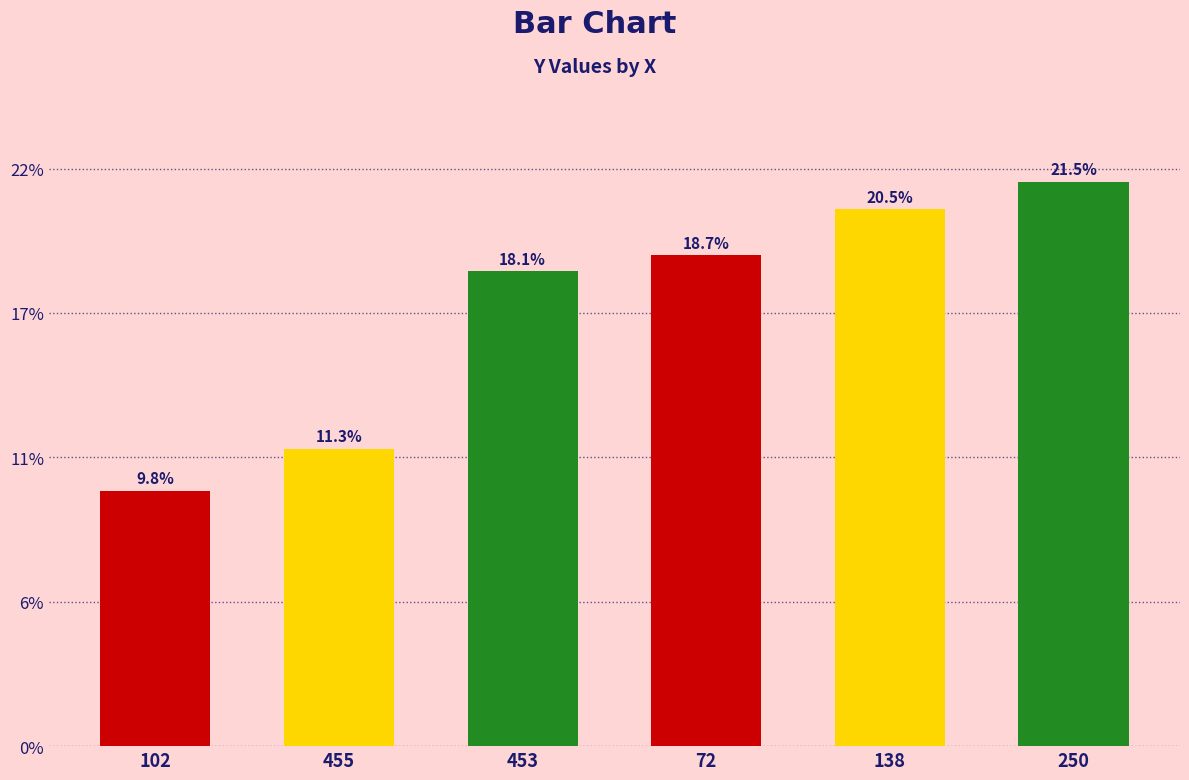

What is the average value?

302